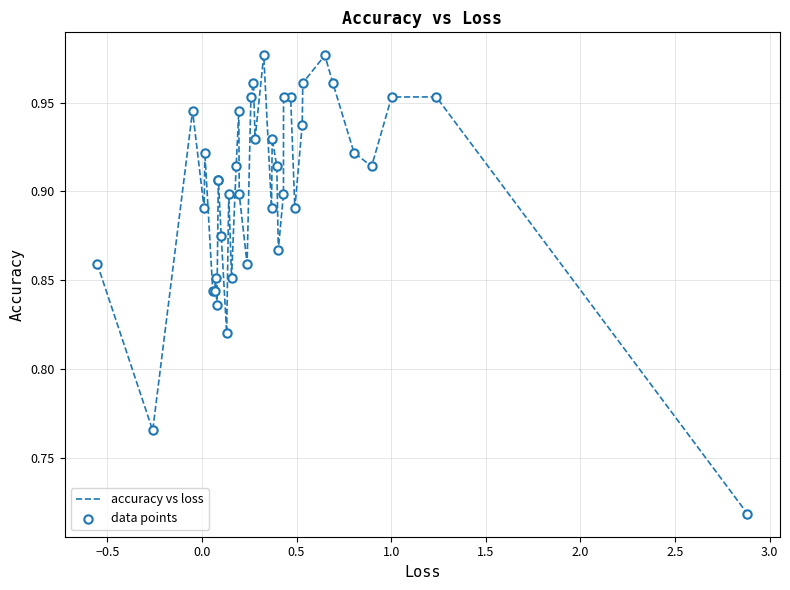

What is the difference between the maximum and minimum values?

0.3